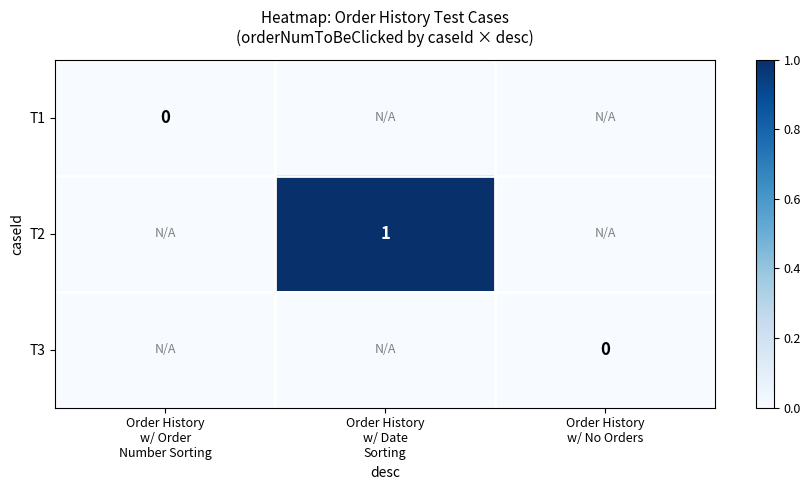

Is it true that T3 equals -2 at Order History w/ Date Sorting?

False